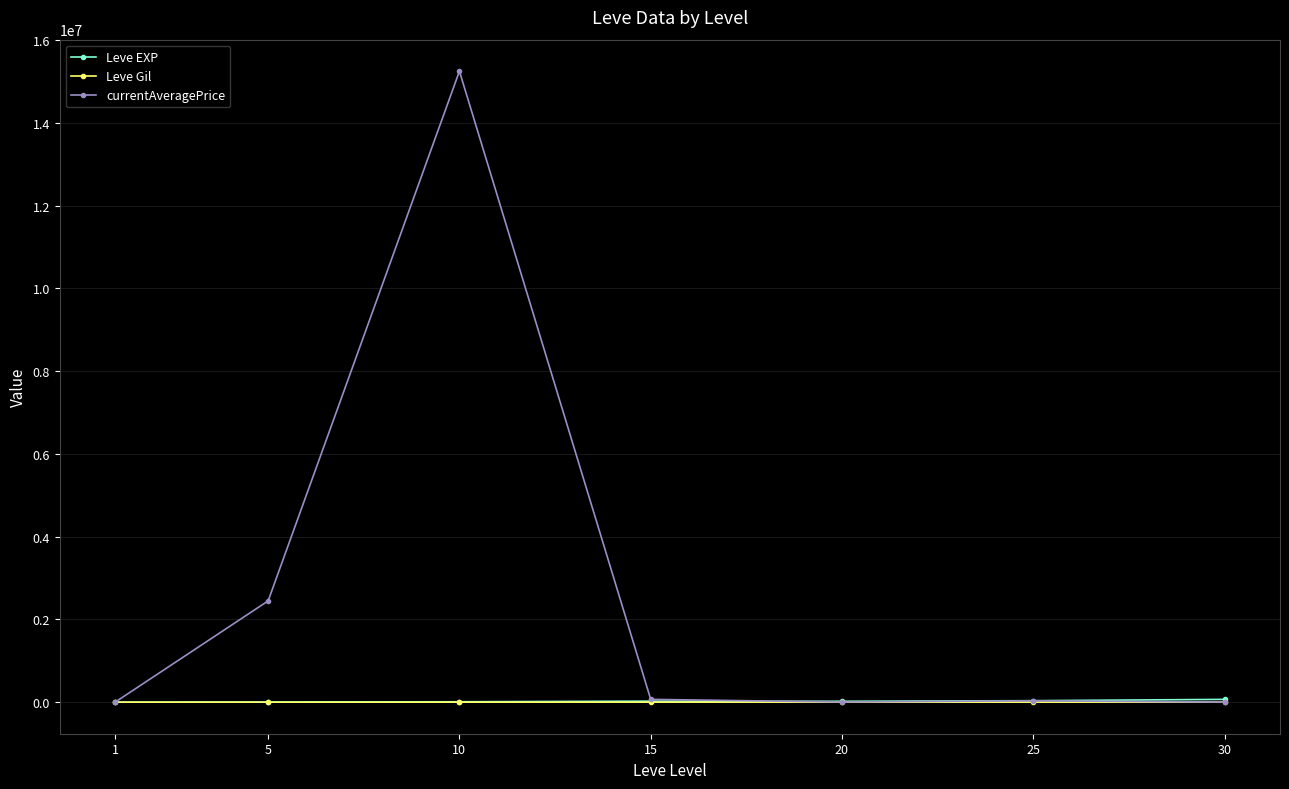

Is it true that Leve EXP equals 24790.0 at 15?

True